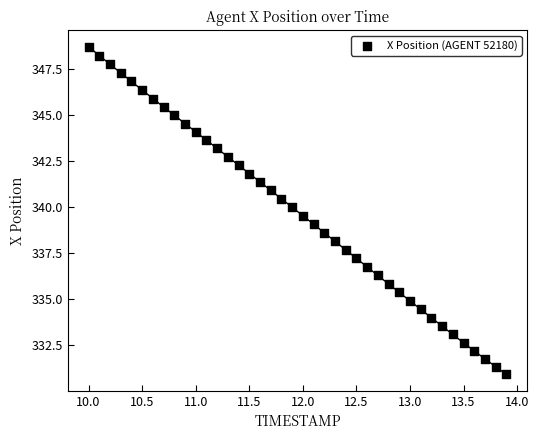

What is the range of X values (max minus min)?

3.9